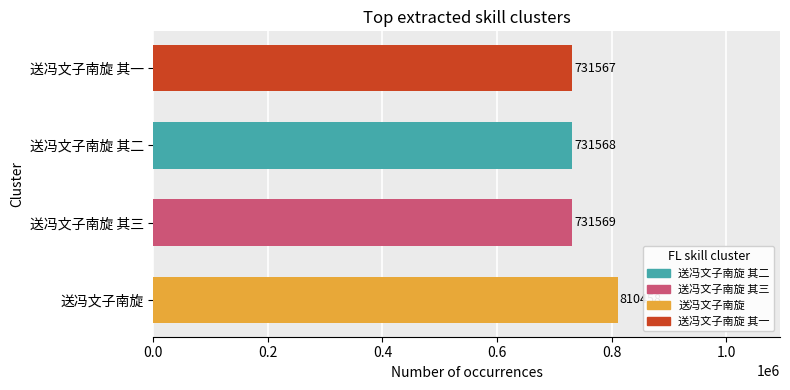

List the labels in order of value, smallest first.

送冯文子南旋 其一, 送冯文子南旋 其二, 送冯文子南旋 其三, 送冯文子南旋